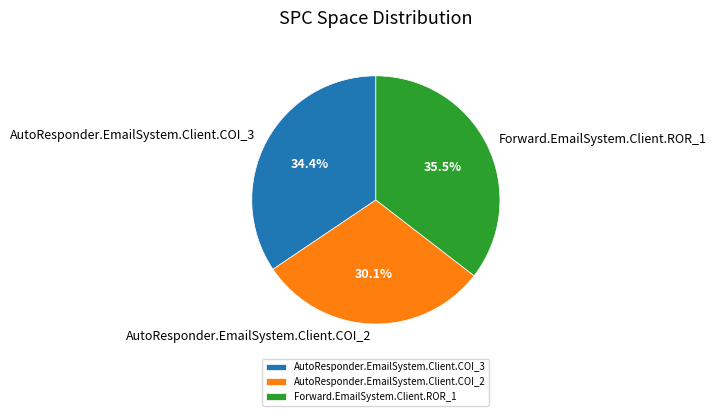

Approximately how many times larger is the value at Forward.EmailSystem.Client.ROR_1 compared to AutoResponder.EmailSystem.Client.COI_2?

1.2